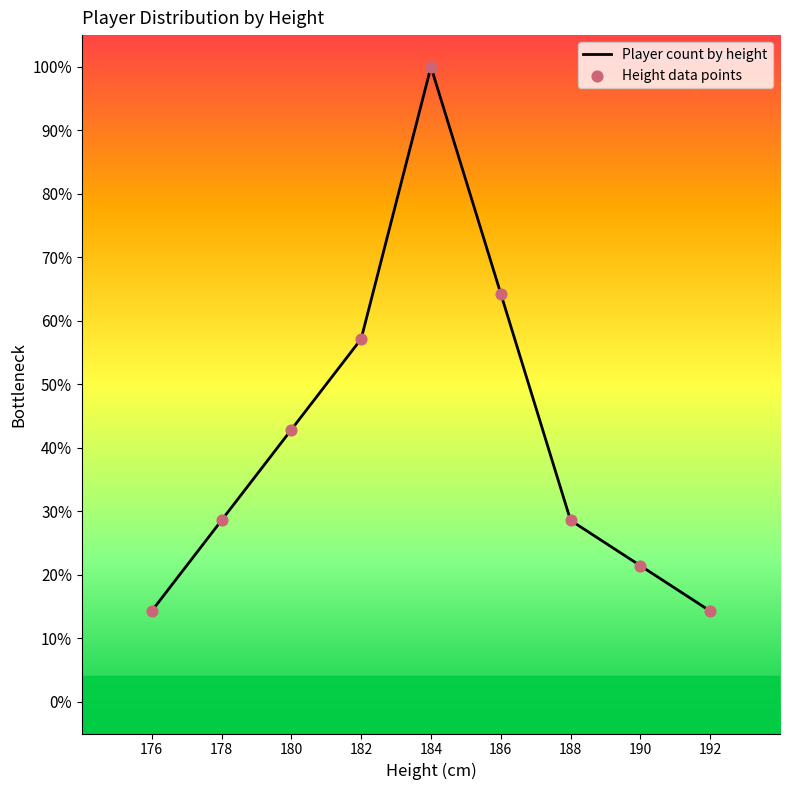

Between 188 and 190, which is larger?

188